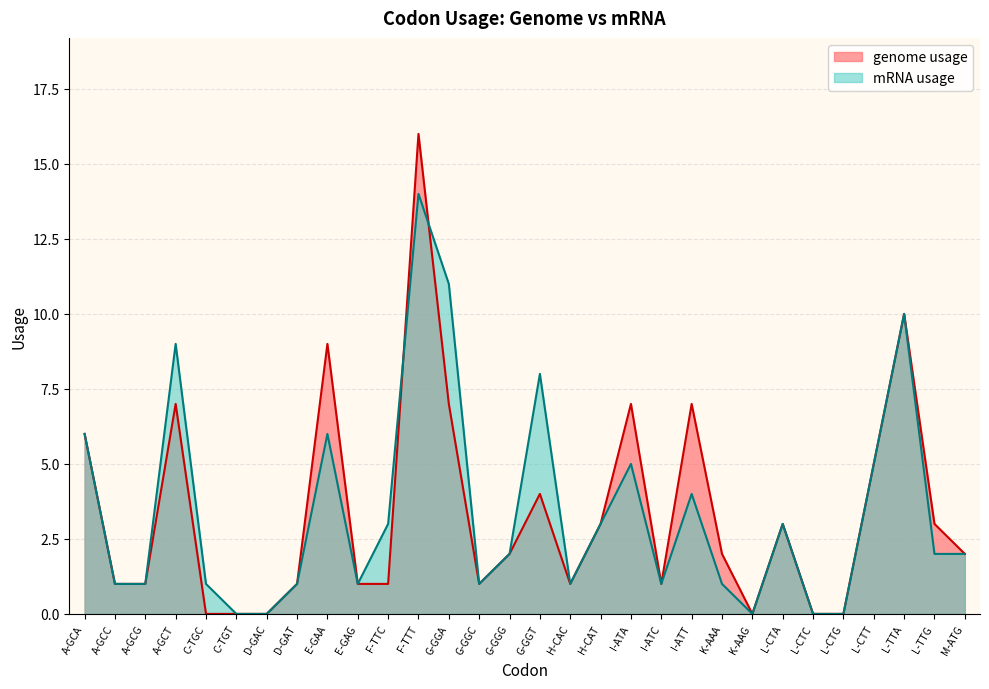

Reading right to left, list all the values displayed in this chart.

genome usage: M-ATG=2	L-TTG=3	L-TTA=10	L-CTT=5	L-CTG=0	L-CTC=0	L-CTA=3	K-AAG=0	K-AAA=2	I-ATT=7	I-ATC=1	I-ATA=7	H-CAT=3	H-CAC=1	G-GGT=4	G-GGG=2	G-GGC=1	G-GGA=7	F-TTT=16	F-TTC=1	E-GAG=1	E-GAA=9	D-GAT=1	D-GAC=0	C-TGT=0	C-TGC=0	A-GCT=7	A-GCG=1	A-GCC=1	A-GCA=6
mRNA usage: M-ATG=2	L-TTG=2	L-TTA=10	L-CTT=5	L-CTG=0	L-CTC=0	L-CTA=3	K-AAG=0	K-AAA=1	I-ATT=4	I-ATC=1	I-ATA=5	H-CAT=3	H-CAC=1	G-GGT=8	G-GGG=2	G-GGC=1	G-GGA=11	F-TTT=14	F-TTC=3	E-GAG=1	E-GAA=6	D-GAT=1	D-GAC=0	C-TGT=0	C-TGC=1	A-GCT=9	A-GCG=1	A-GCC=1	A-GCA=6